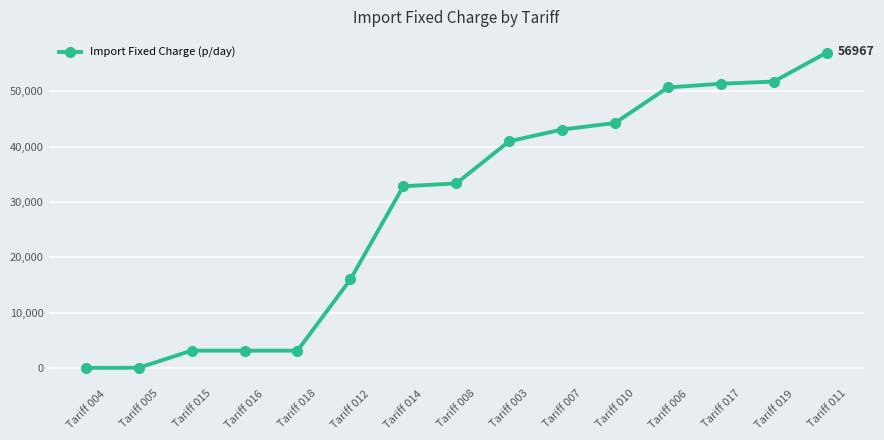

Count the number of categories in the chart.

15